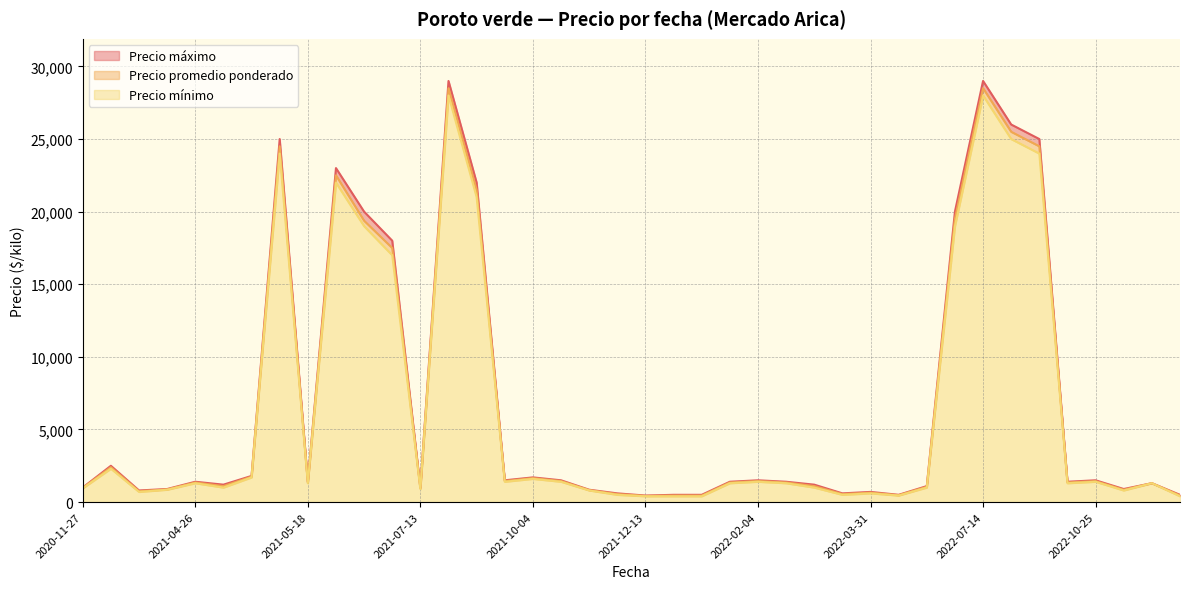

How many interior local peaks does the Precio mínimo series have?

13